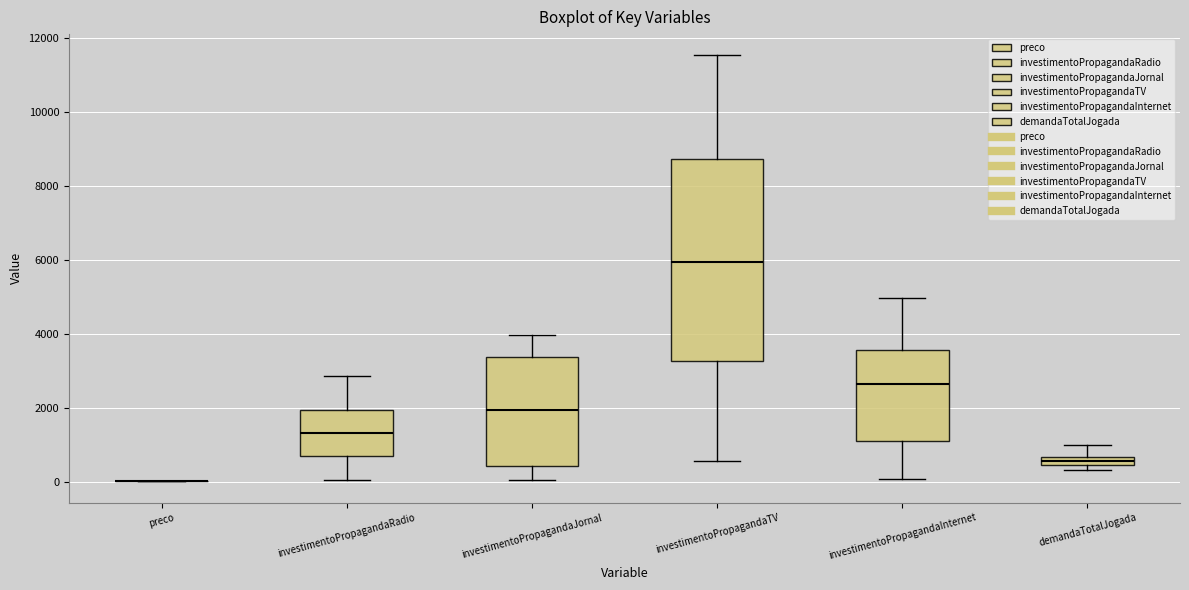

Comparing the boxes themselves (not the whiskers), which one is the tallest?

investimentoPropagandaTV